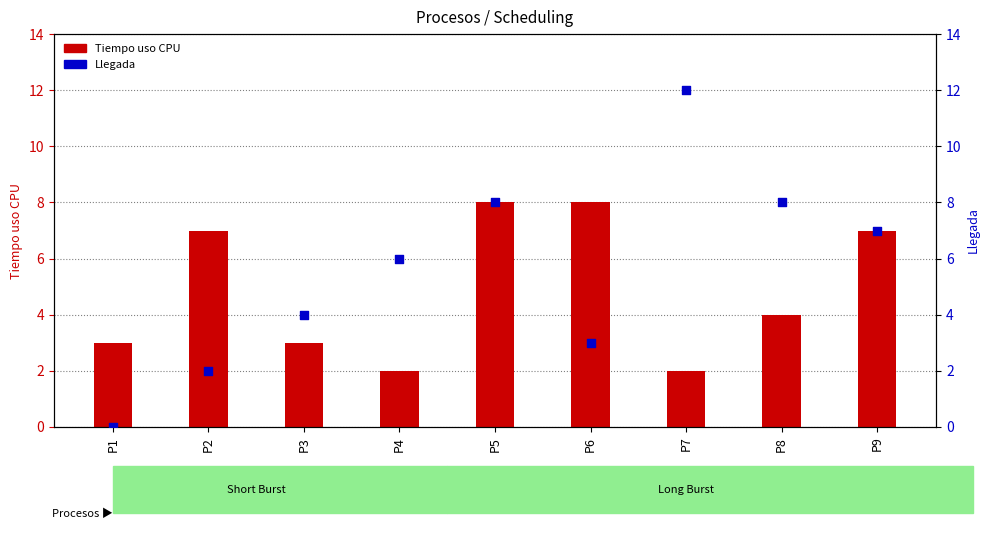

At how many categories does at least one series exceed 3?

8